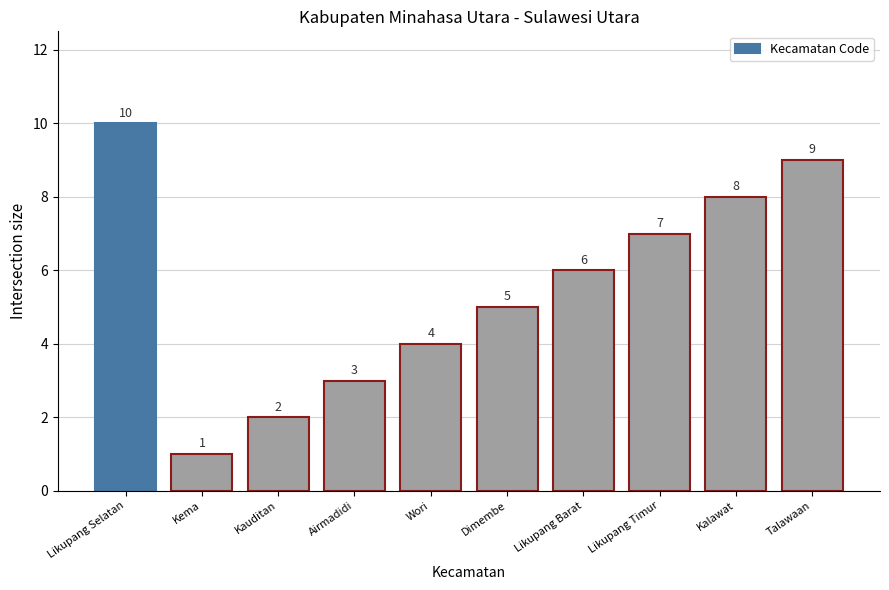

What is the label of the 4th bar from the right?

Likupang Barat